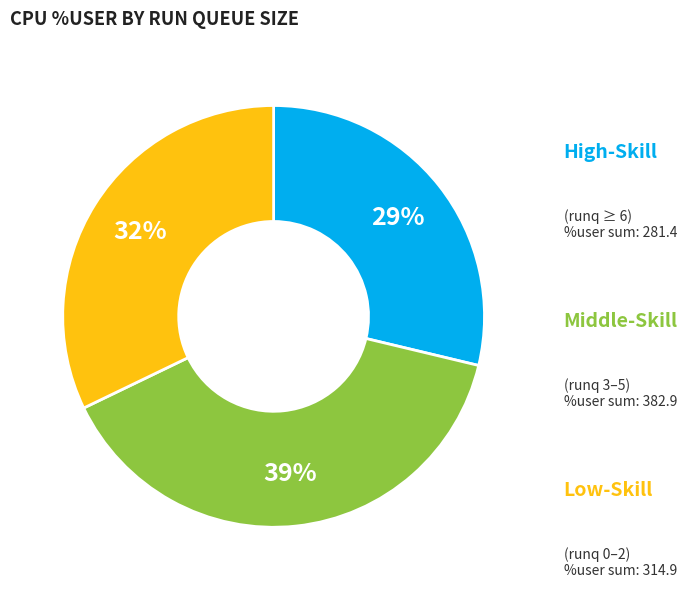

How many slices are in this pie chart?

3